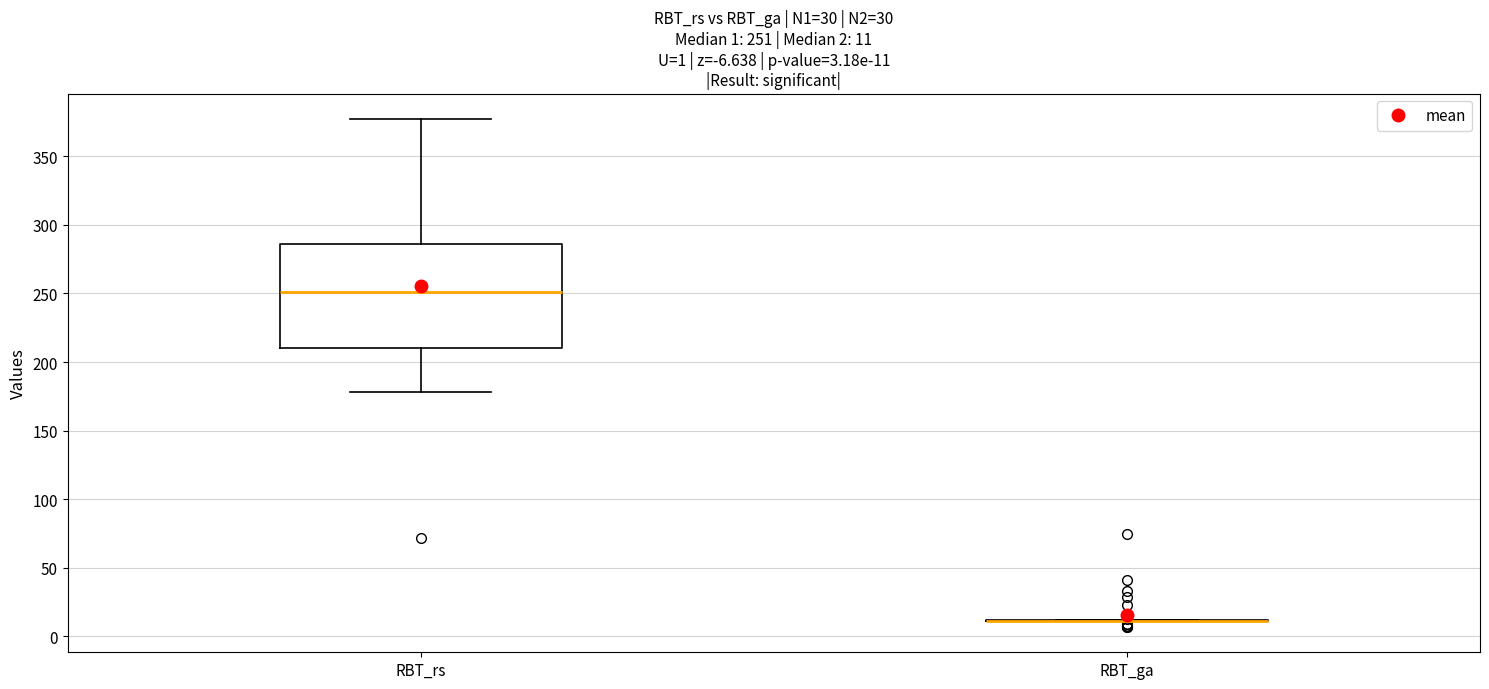

Comparing the boxes themselves (not the whiskers), which one is the tallest?

RBT_rs